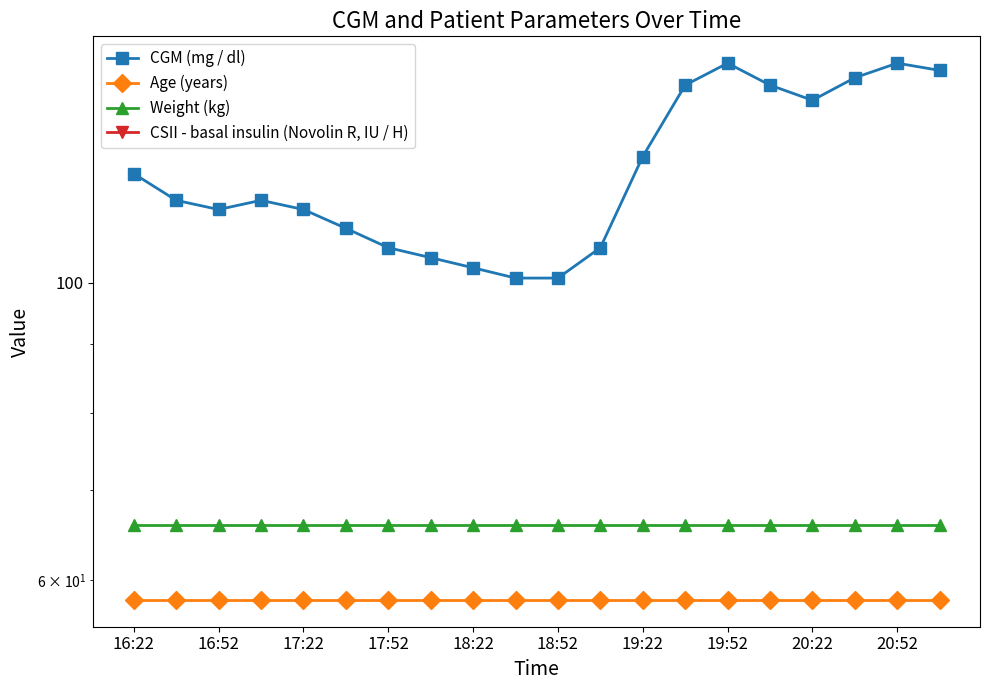

What is the total value across all series at 13?

264.4